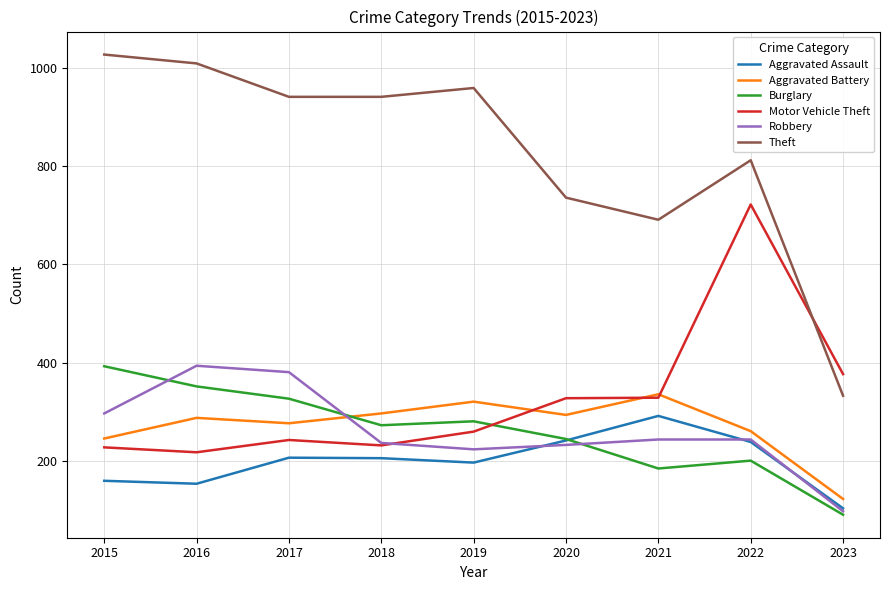

The Aggravated Battery series shows 321 at 2019. True or false?

True